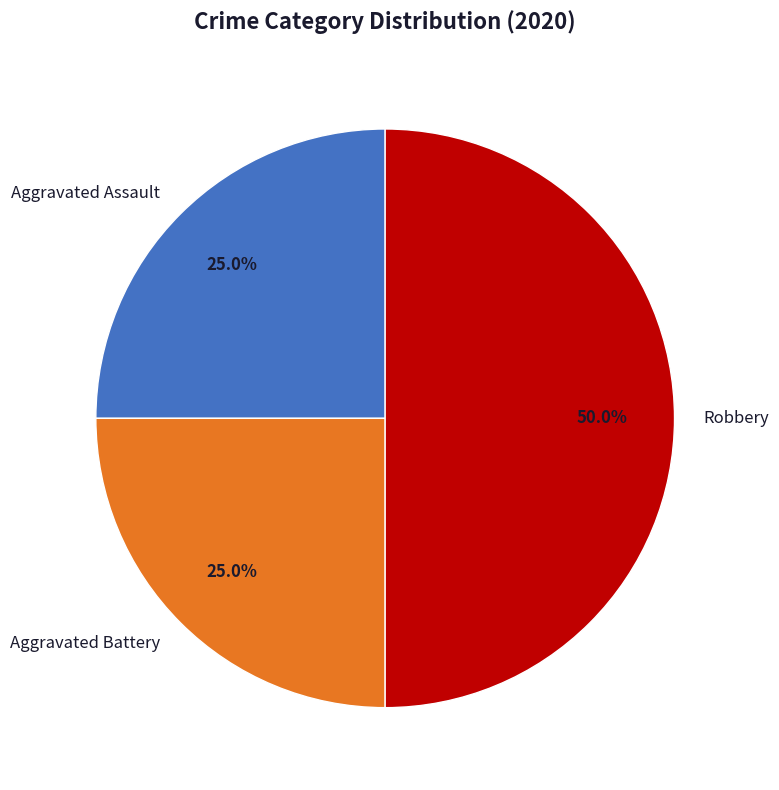

Is it true that Aggravated Assault is 15% of the pie?

False